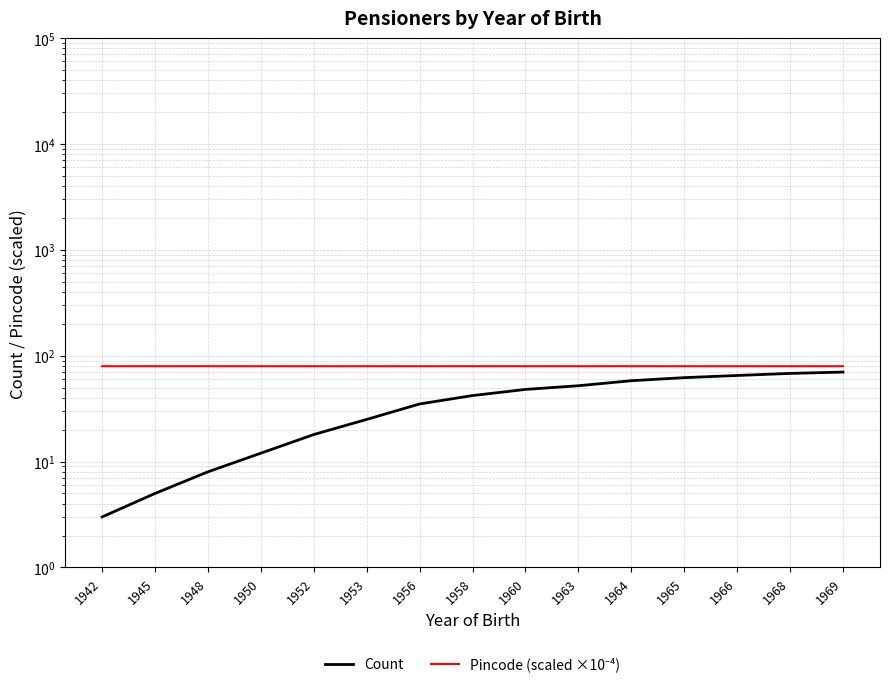

What is the value of the Count point at the 10th from the left?

52.0